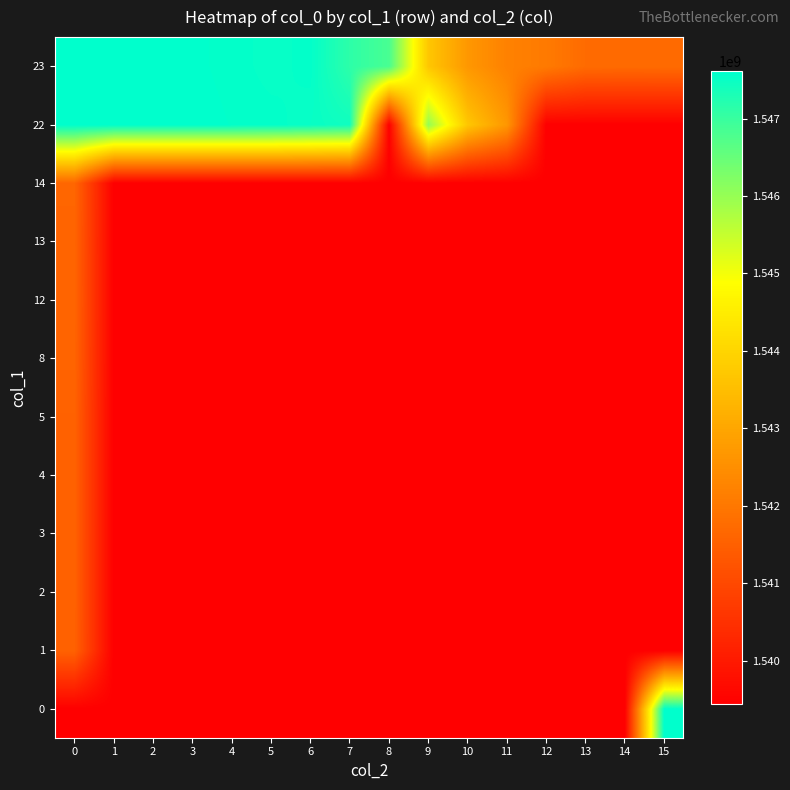

How many data points does each series have?

16